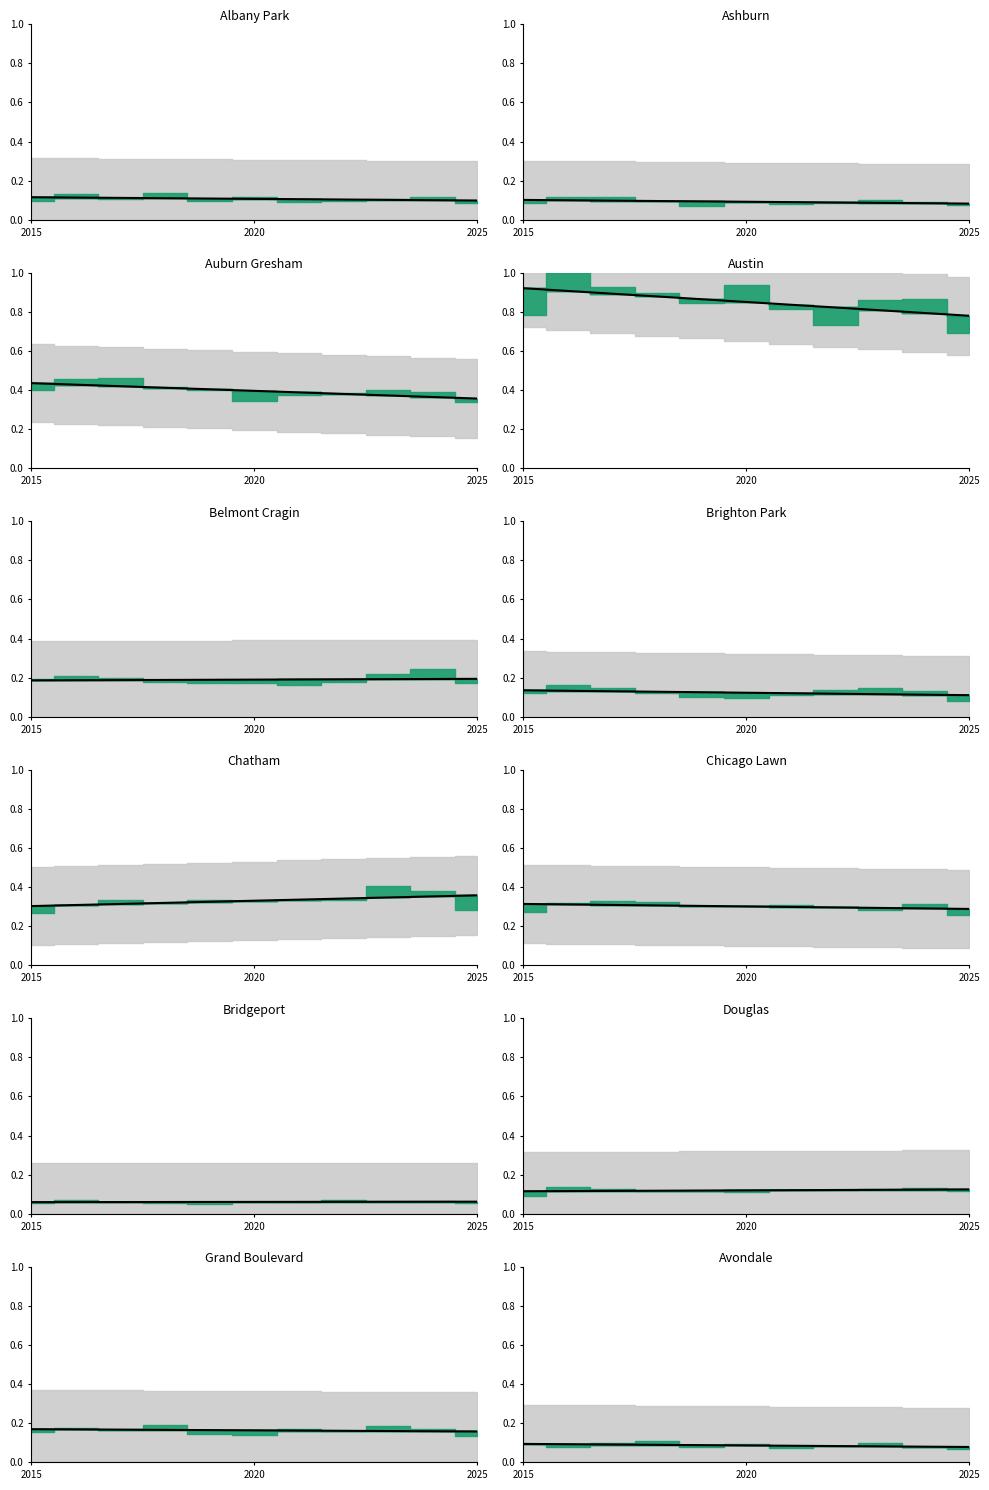

Between 7 and 10, which is larger?

7